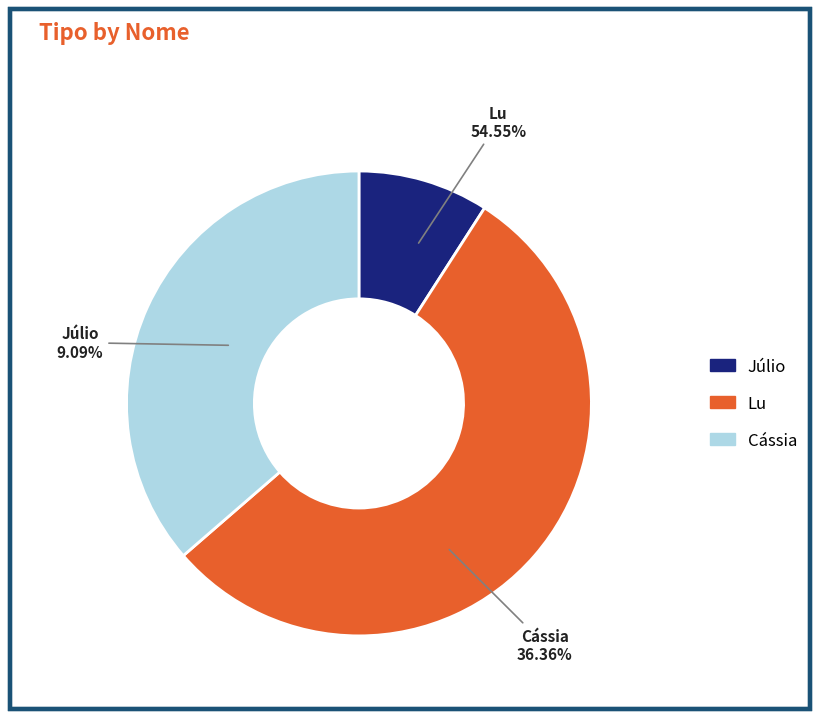

To the nearest percent, what is the difference between the largest and smallest slice percentages?

45%